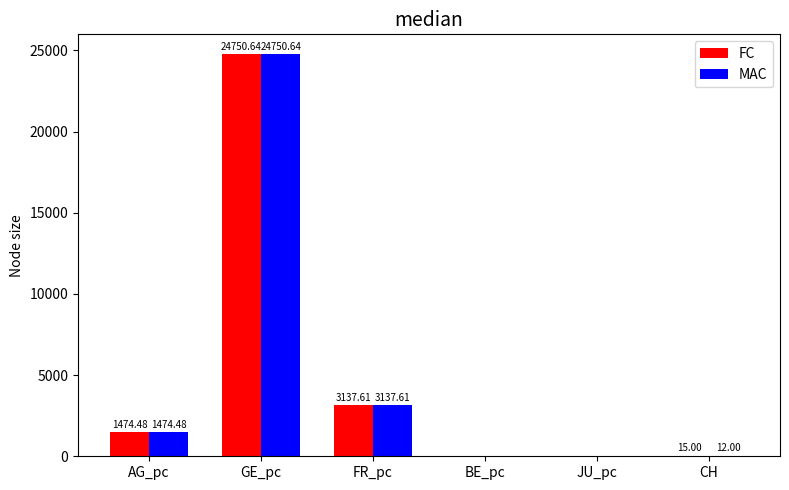

What is the sum of the FC values at FR_pc and AG_pc?

4612.1